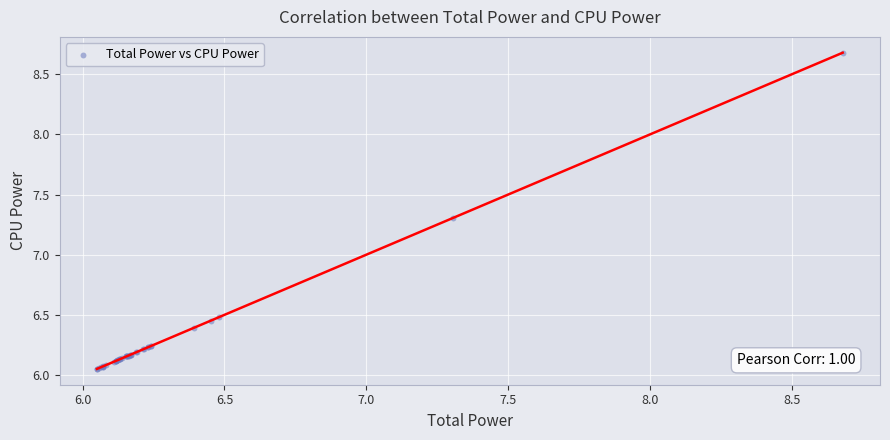

What Y value in the scatter plot is closest to 7?

7.3